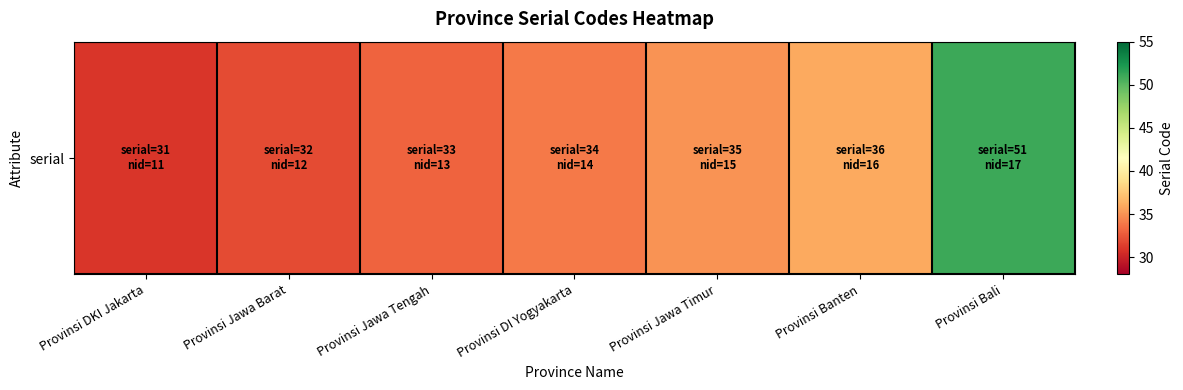

How many categories are shown in the chart?

7